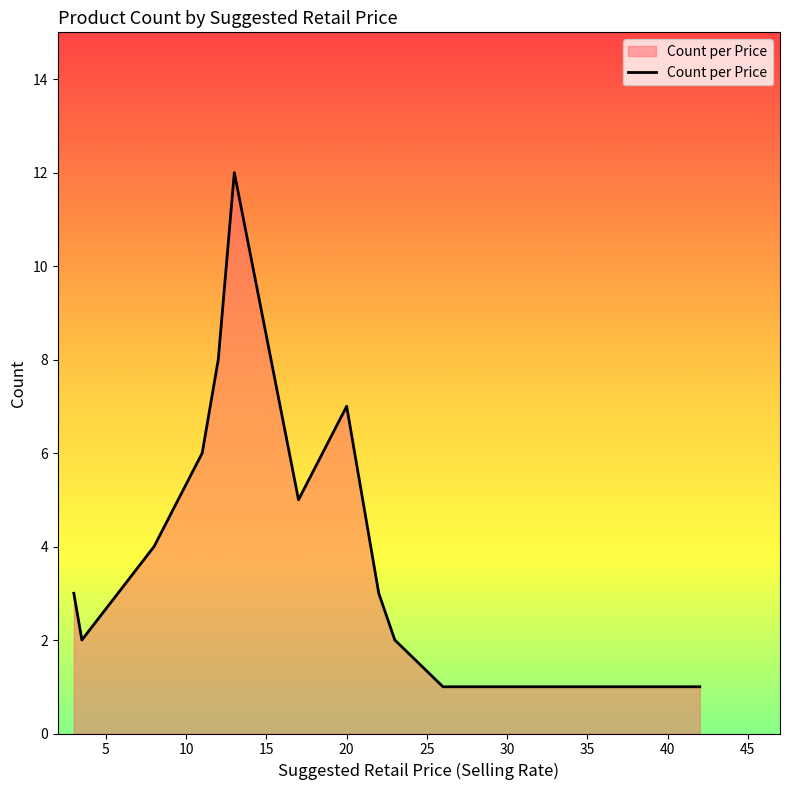

What is the average value?

4